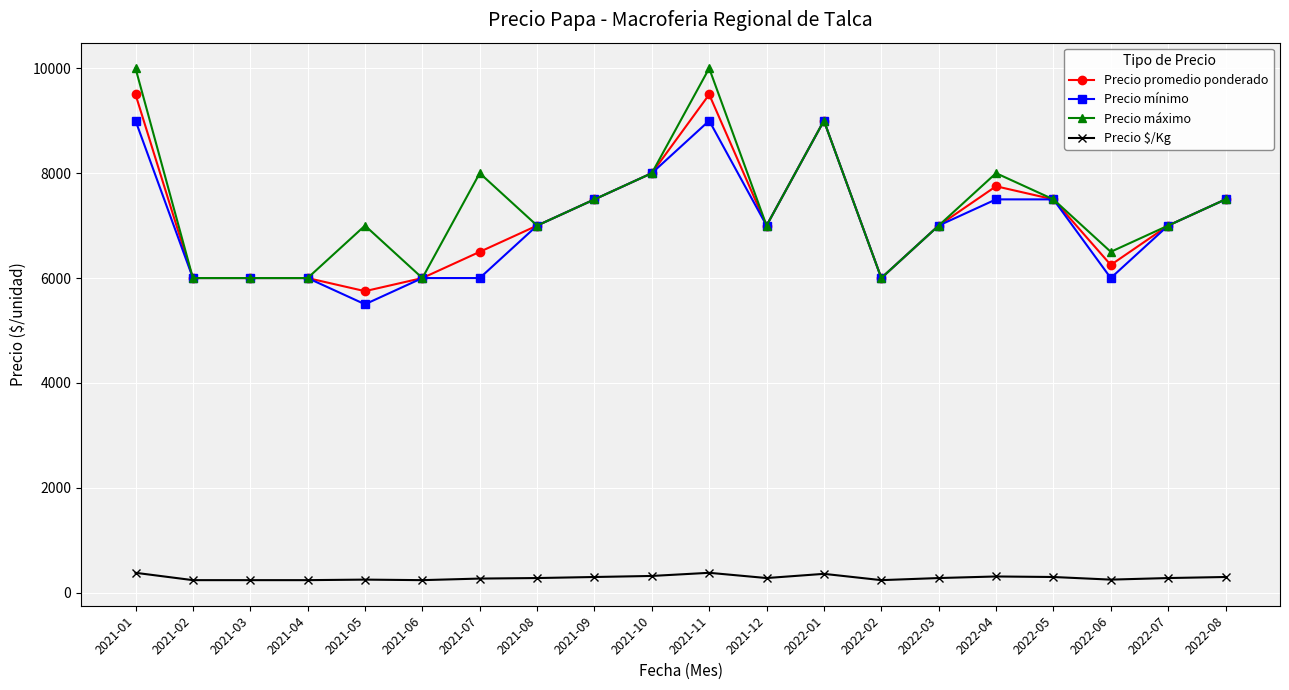

Is the value of Precio mínimo at 2021-07 greater than the value of Precio $/Kg at 2021-07?

Yes